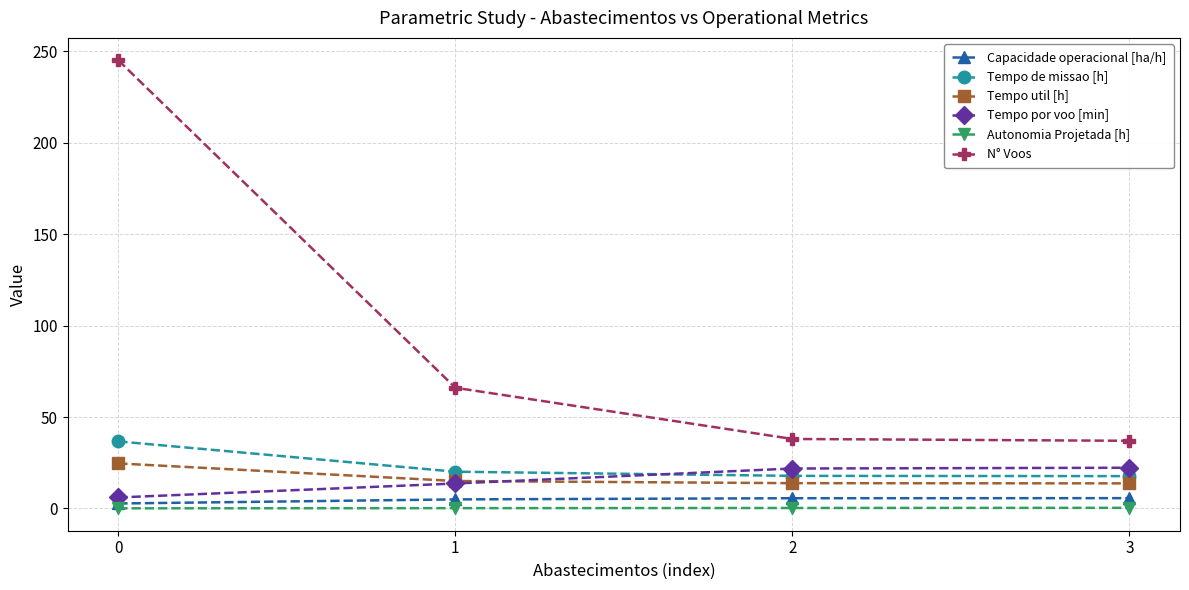

What is the difference between the Tempo util [h] values at 1 and 3?

1.3